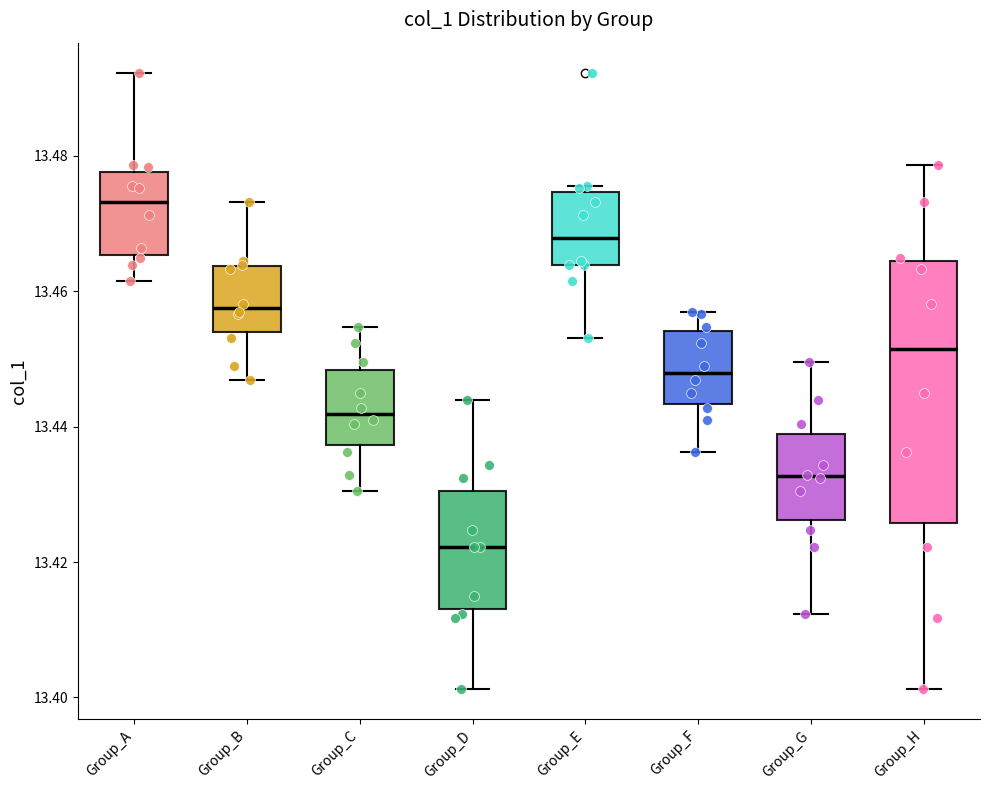

Which box has the lowest median line?

Group_D